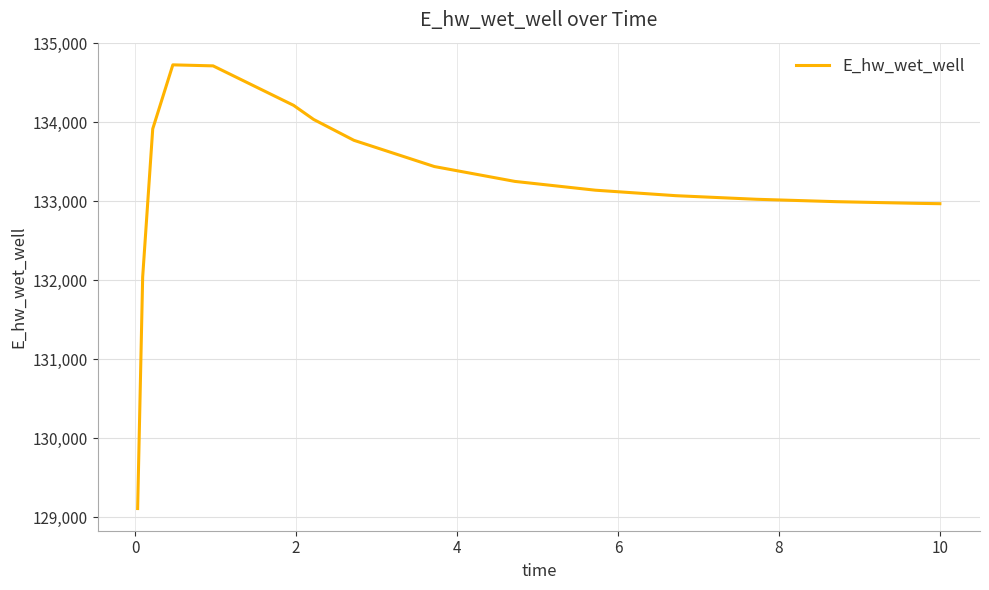

What is the smallest value displayed?

129107.9